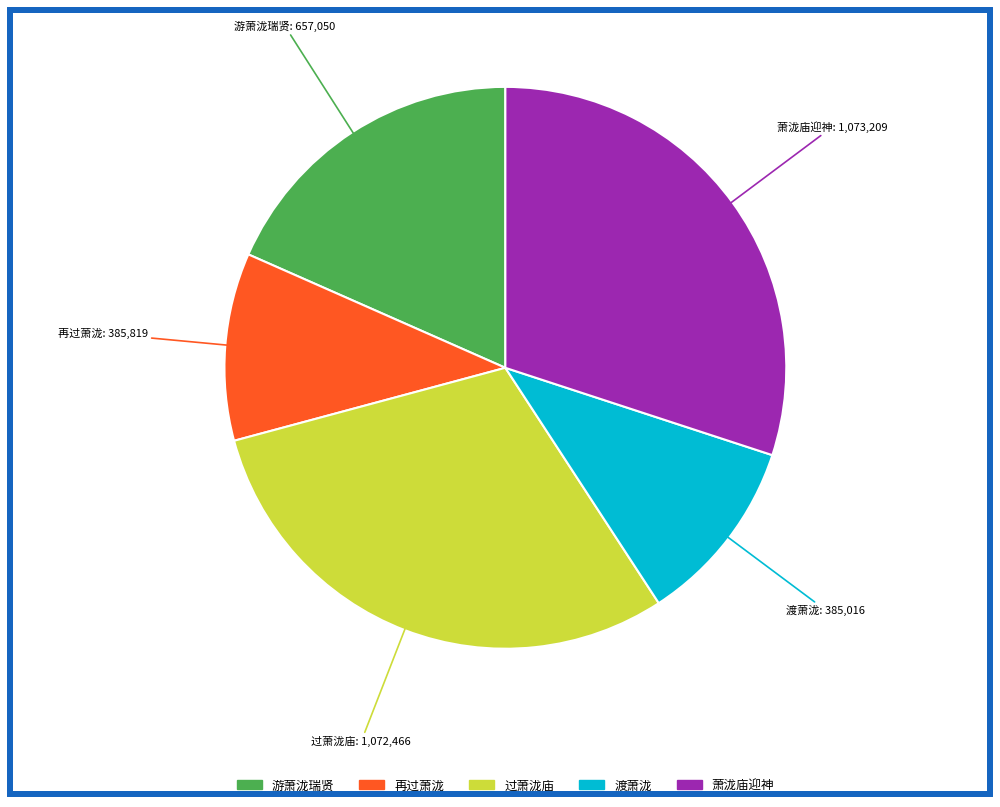

Does any single category account for the majority?

No